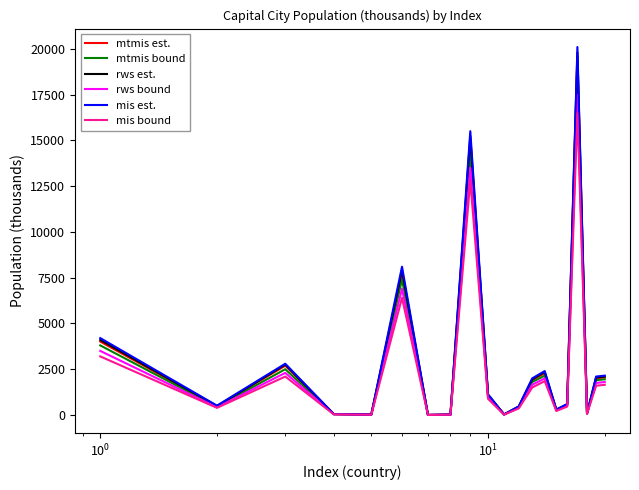

Which series has the widest spread of values?

mis est.